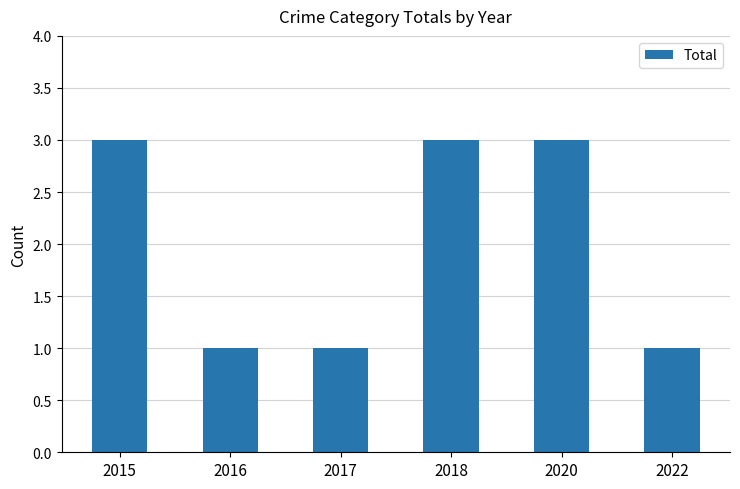

How many data points are less than 3?

3